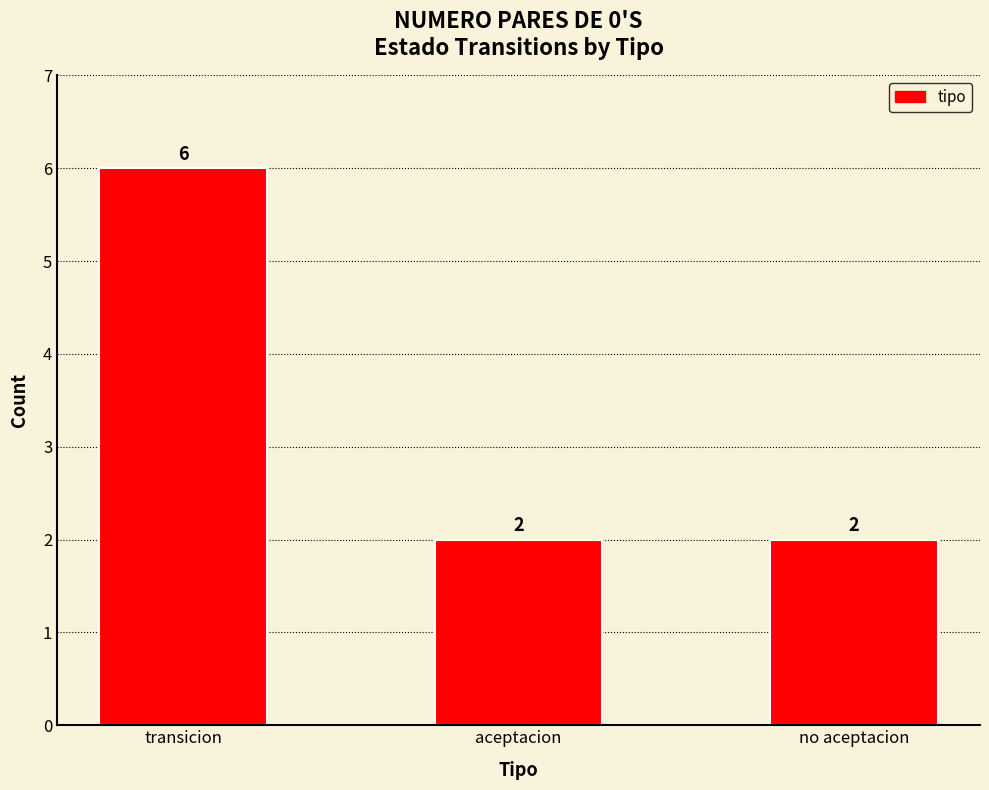

Is it true that the value at no aceptacion is 1?

False